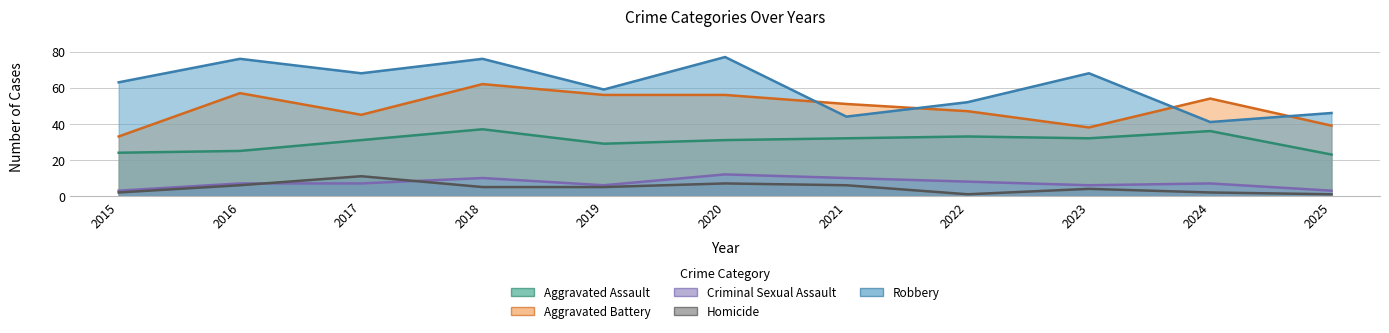

How many data points in Homicide are less than 5?

5